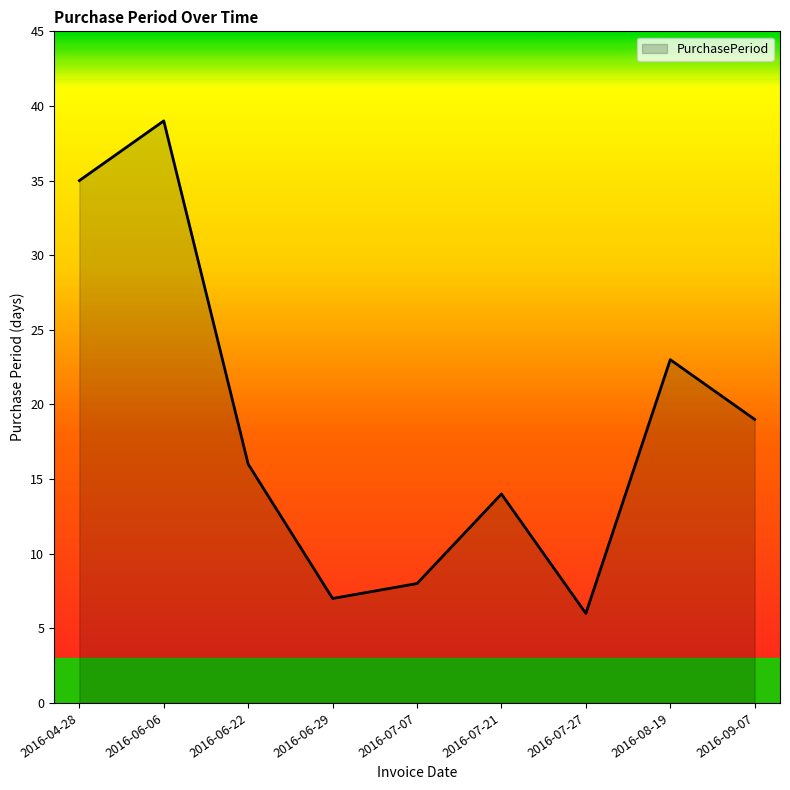

List the labels in order of value, largest first.

2016-06-06, 2016-04-28, 2016-08-19, 2016-09-07, 2016-06-22, 2016-07-21, 2016-07-07, 2016-06-29, 2016-07-27